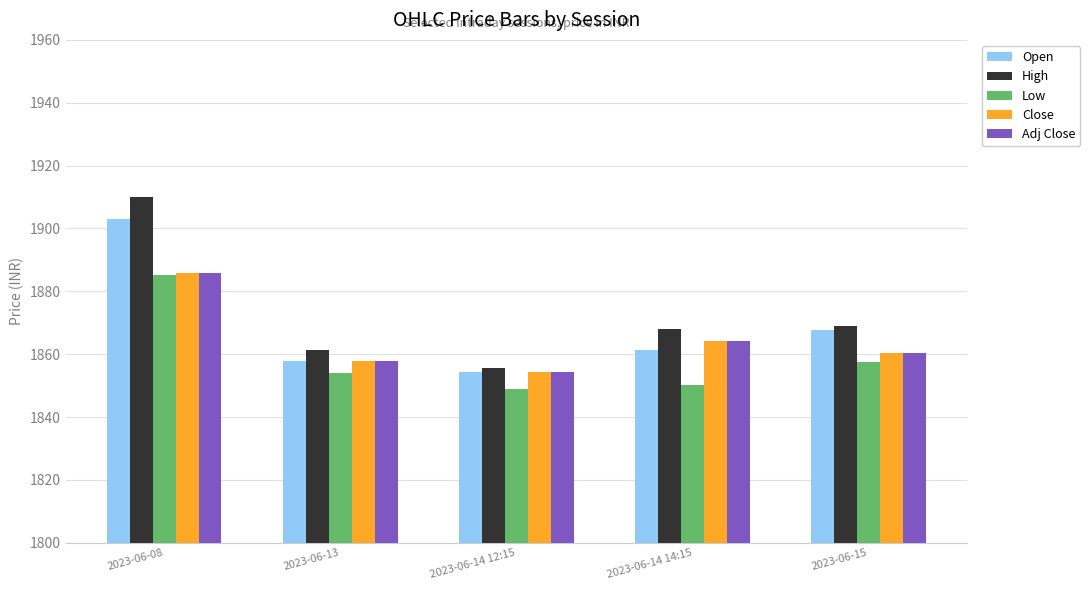

List the labels in order of Close value, smallest first.

2023-06-14 12:15, 2023-06-13, 2023-06-15, 2023-06-14 14:15, 2023-06-08